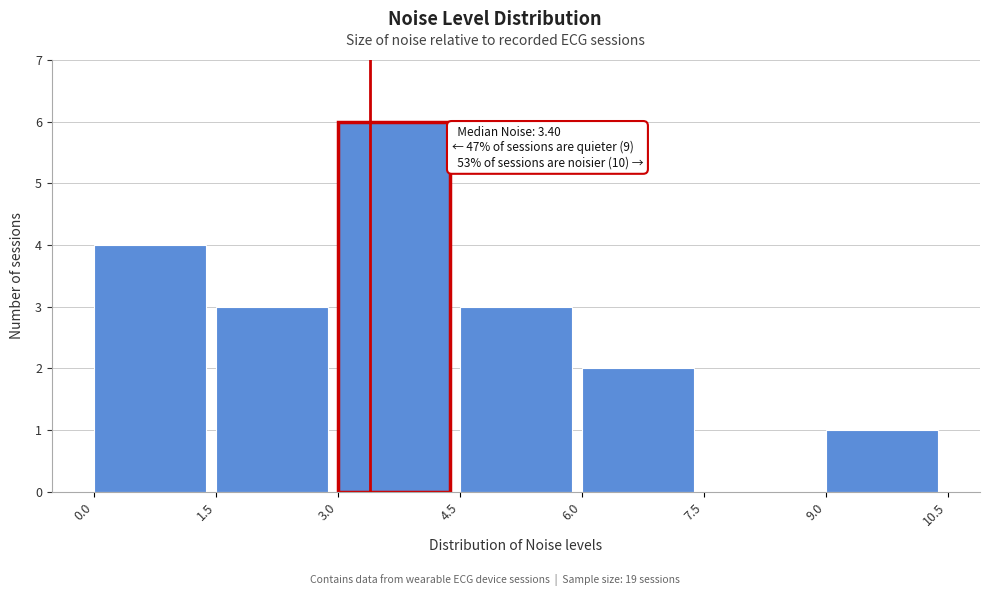

Over which range of the x-axis is the bar tallest?

3.0 to 4.5